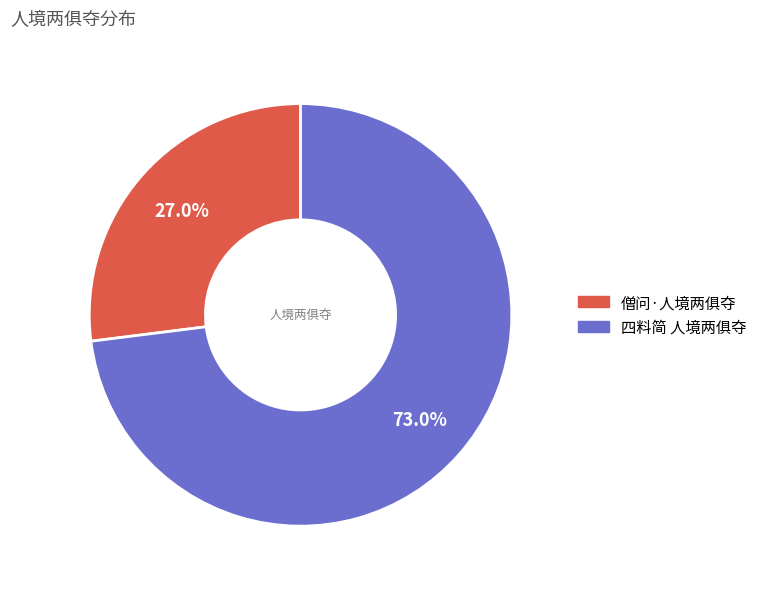

To the nearest percent, what percentage of the pie is 僧问·人境两俱夺?

27%